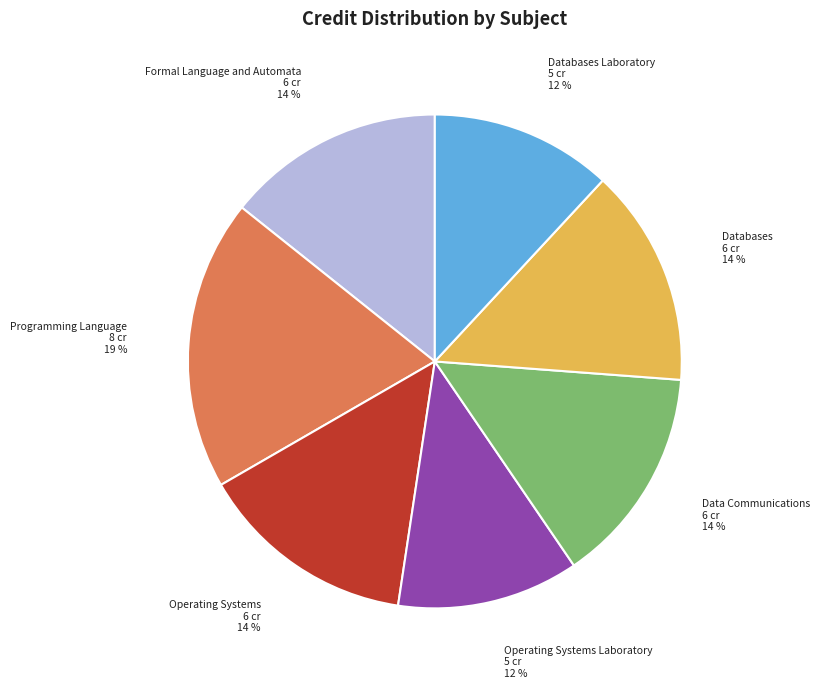

Is it true that Data Communications is 14% of the pie?

True